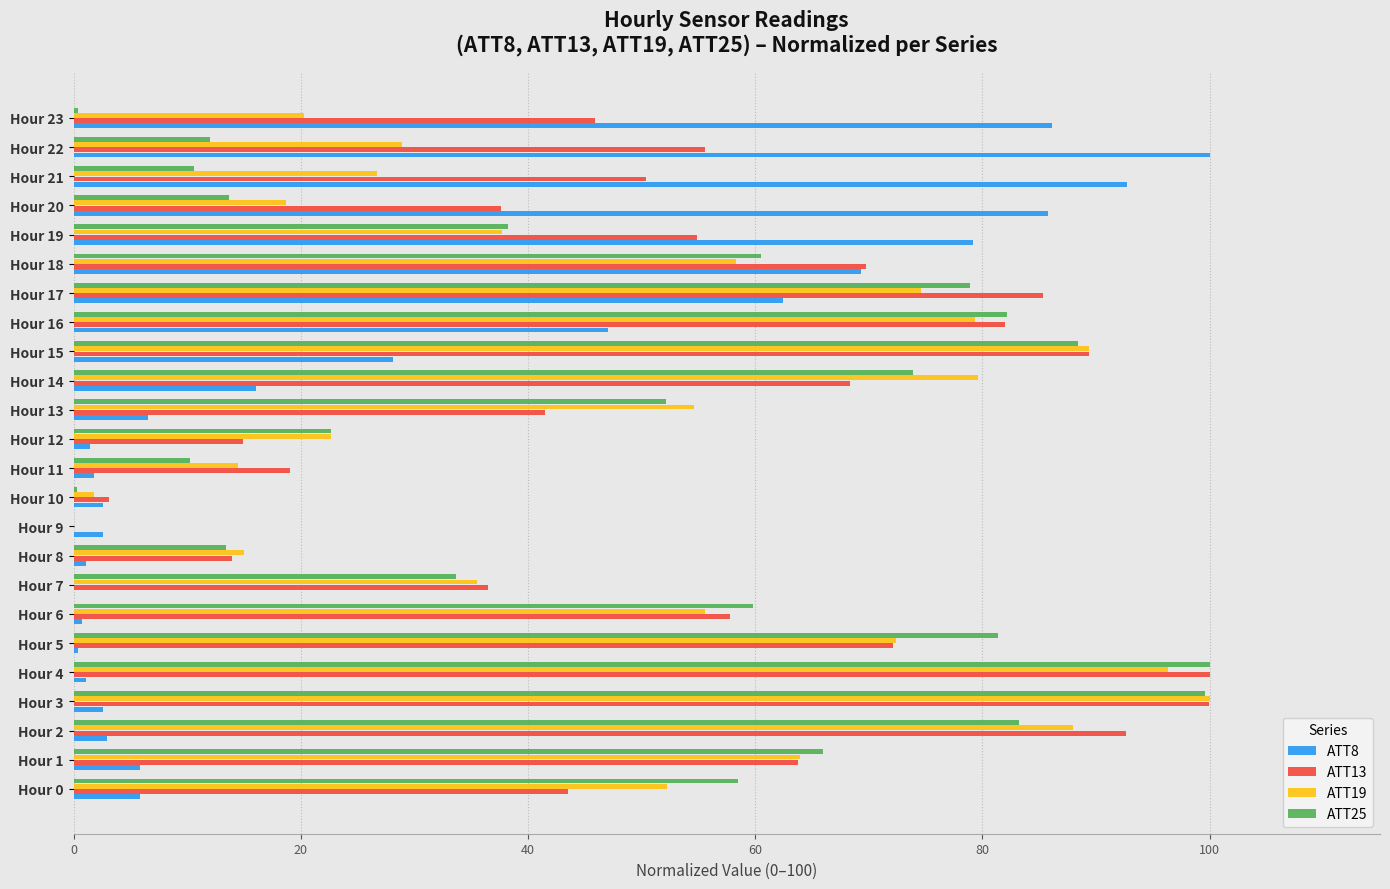

The value of ATT8 at Hour 22 is 100.0. True or false?

True